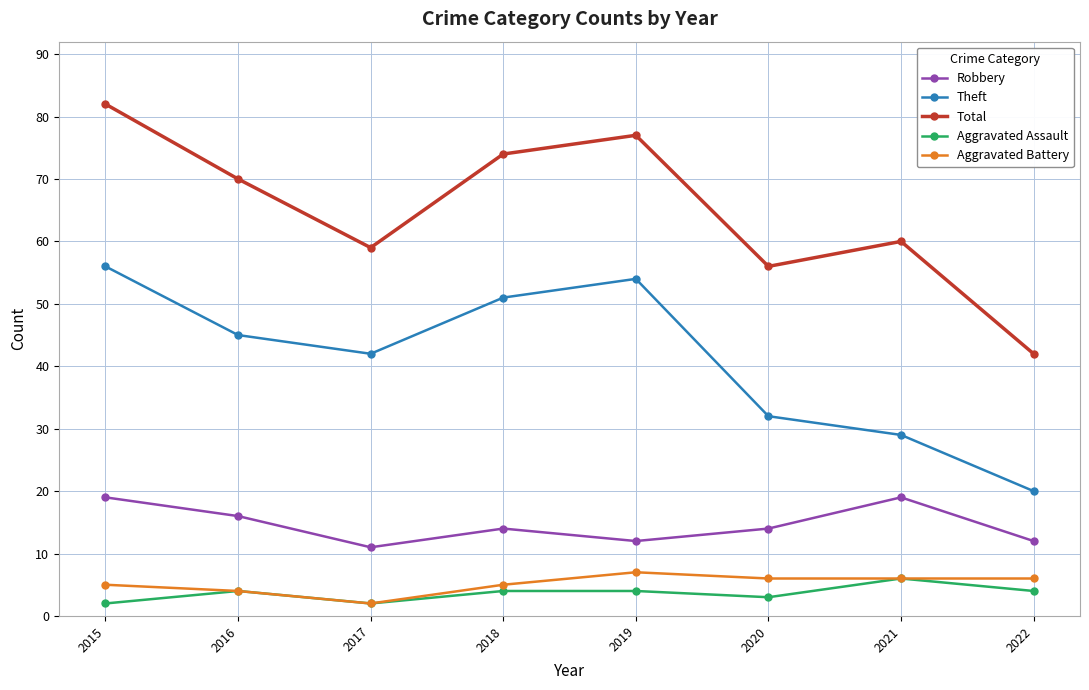

Is the value of Aggravated Assault at 2022 greater than the value of Robbery at 2019?

No